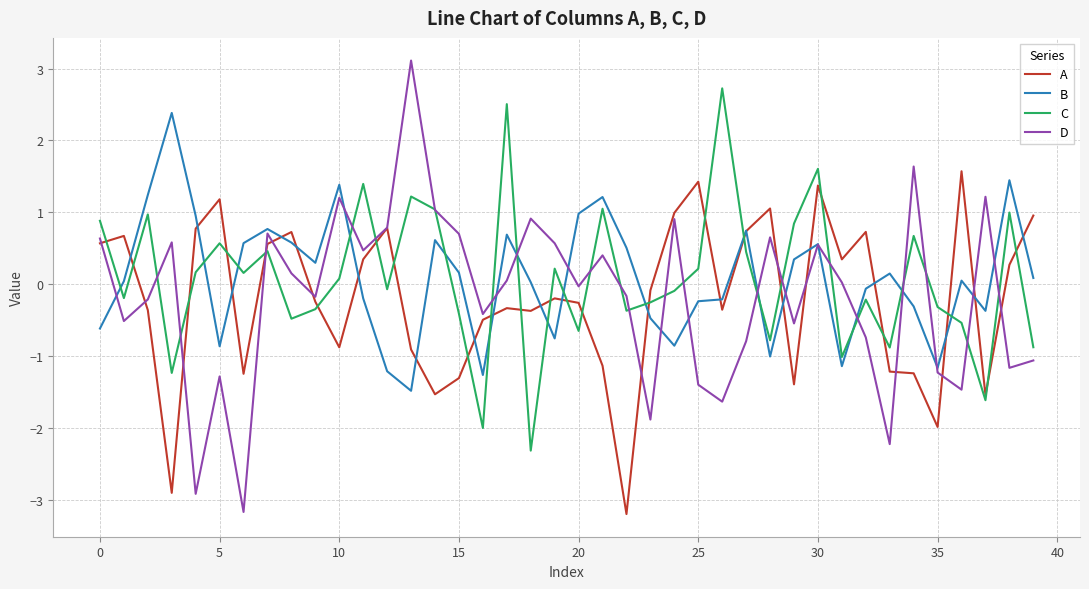

What is the greatest value displayed?

3.1